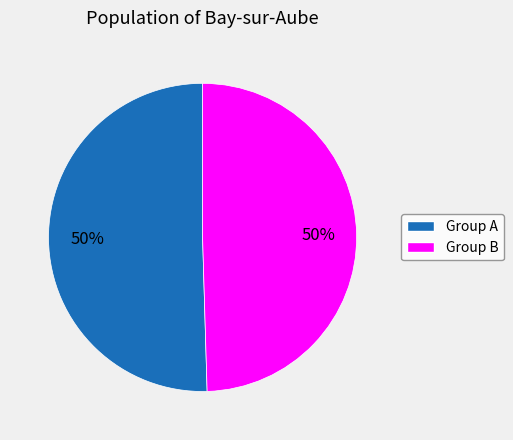

To the nearest percent, what is the average slice percentage?

50%